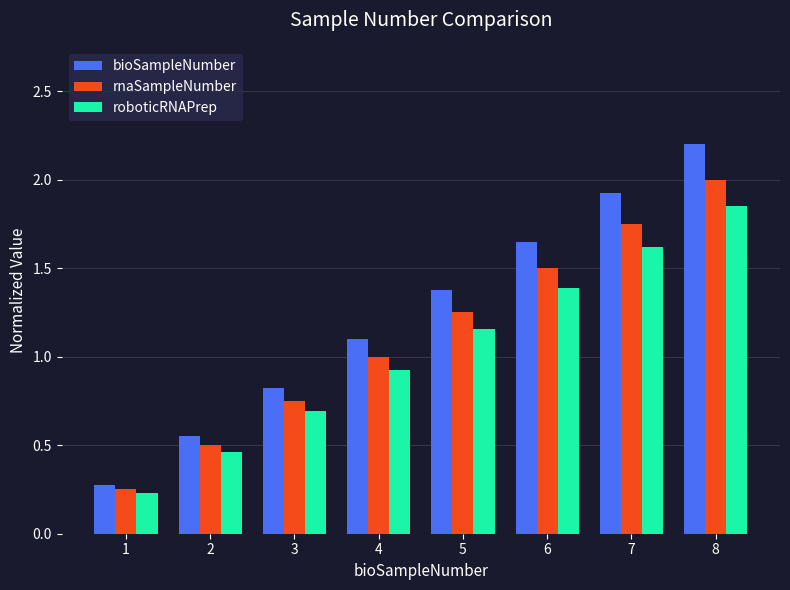

Rank the series at 5 from lowest to highest value.

roboticRNAPrep, rnaSampleNumber, bioSampleNumber